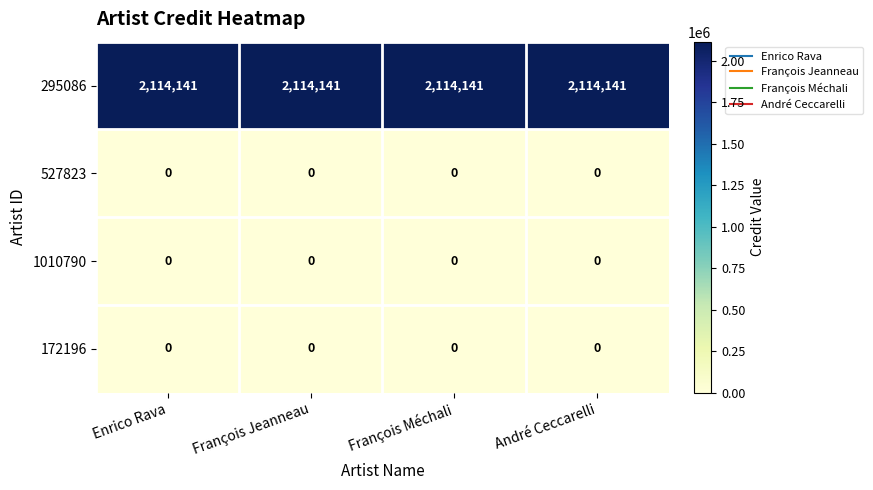

What value does the 295086 series have at François Méchali?

2114141